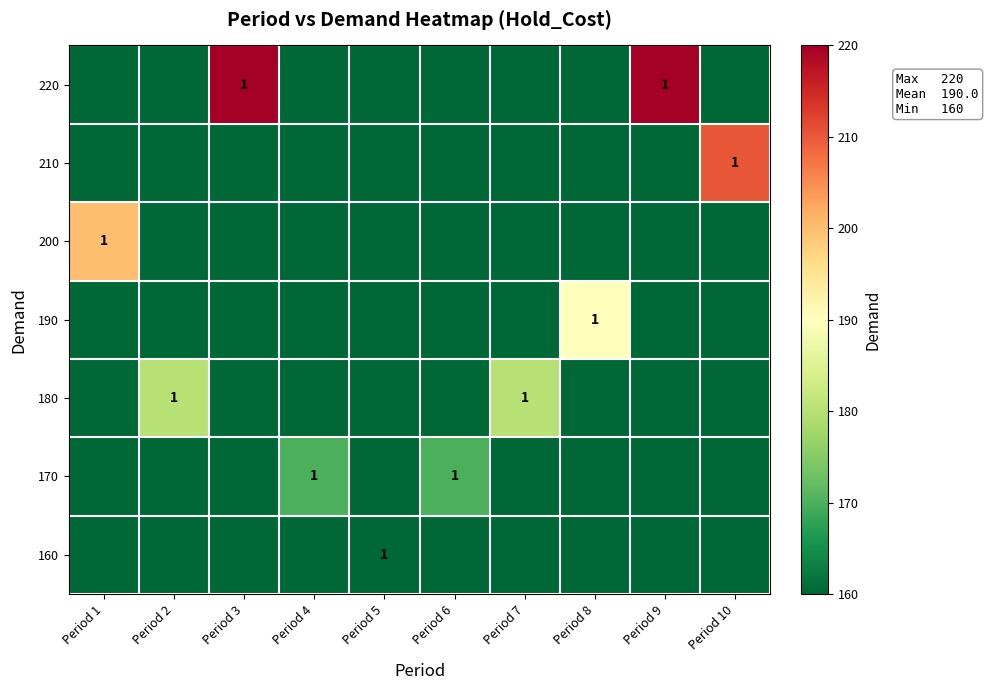

What is the total value across all series at Period 2?

180